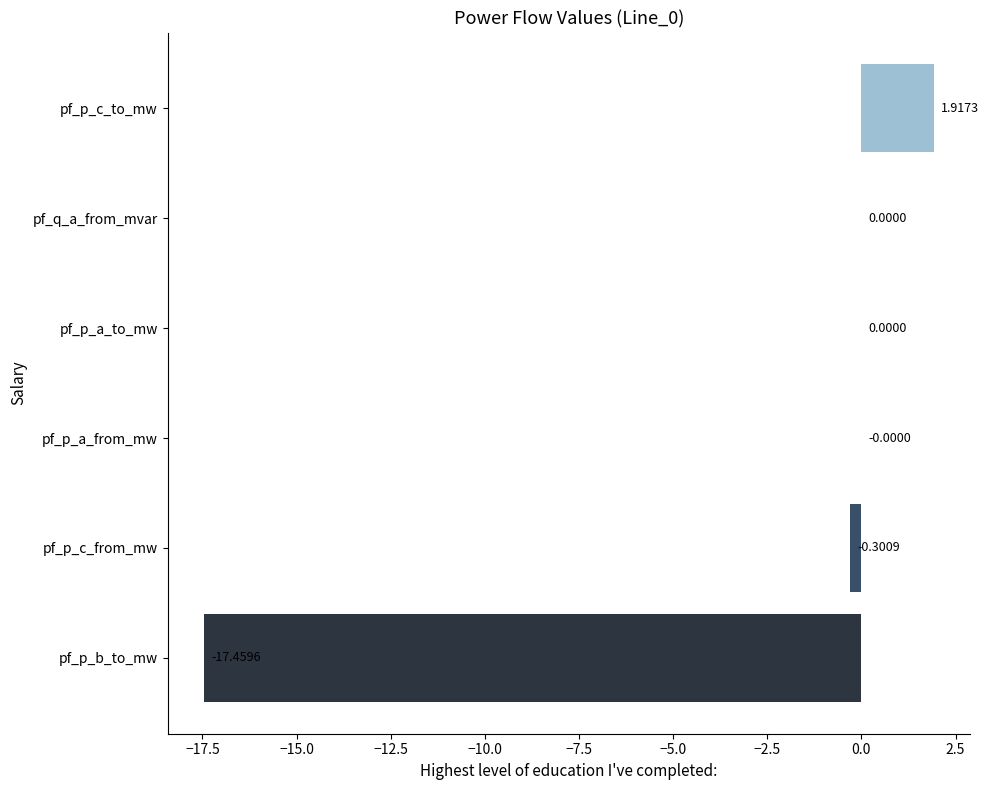

Between pf_p_c_from_mw and pf_p_b_to_mw, which is larger?

pf_p_c_from_mw